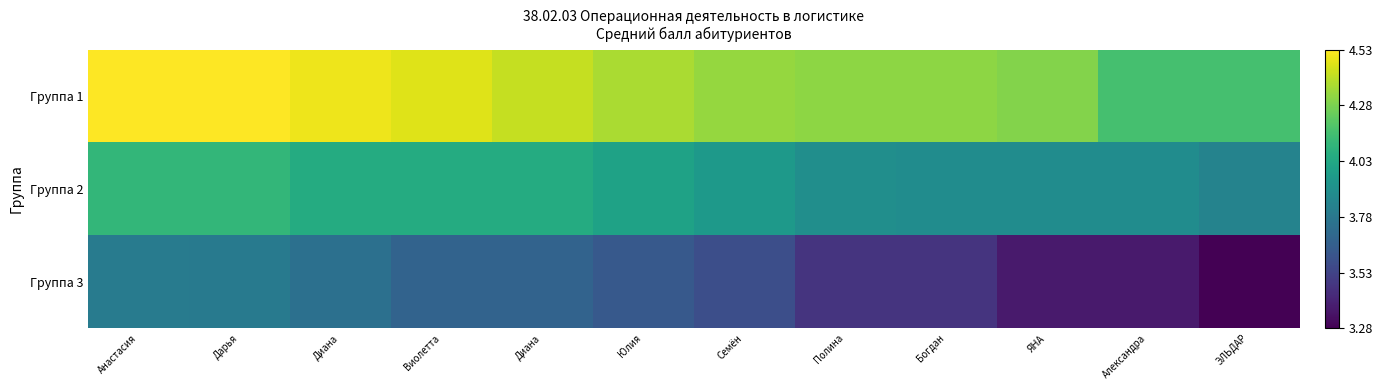

Rank the series at ЭЛЬДАР from lowest to highest value.

Группа 3, Группа 2, Группа 1